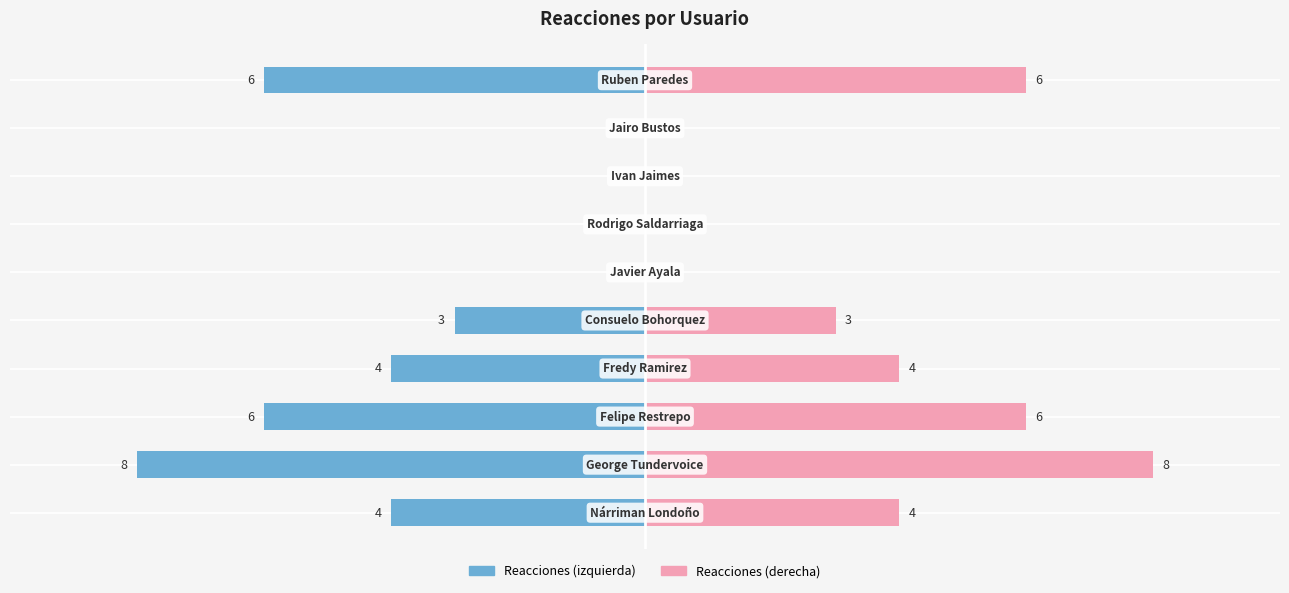

The Reacciones series shows 2 at 0. True or false?

False